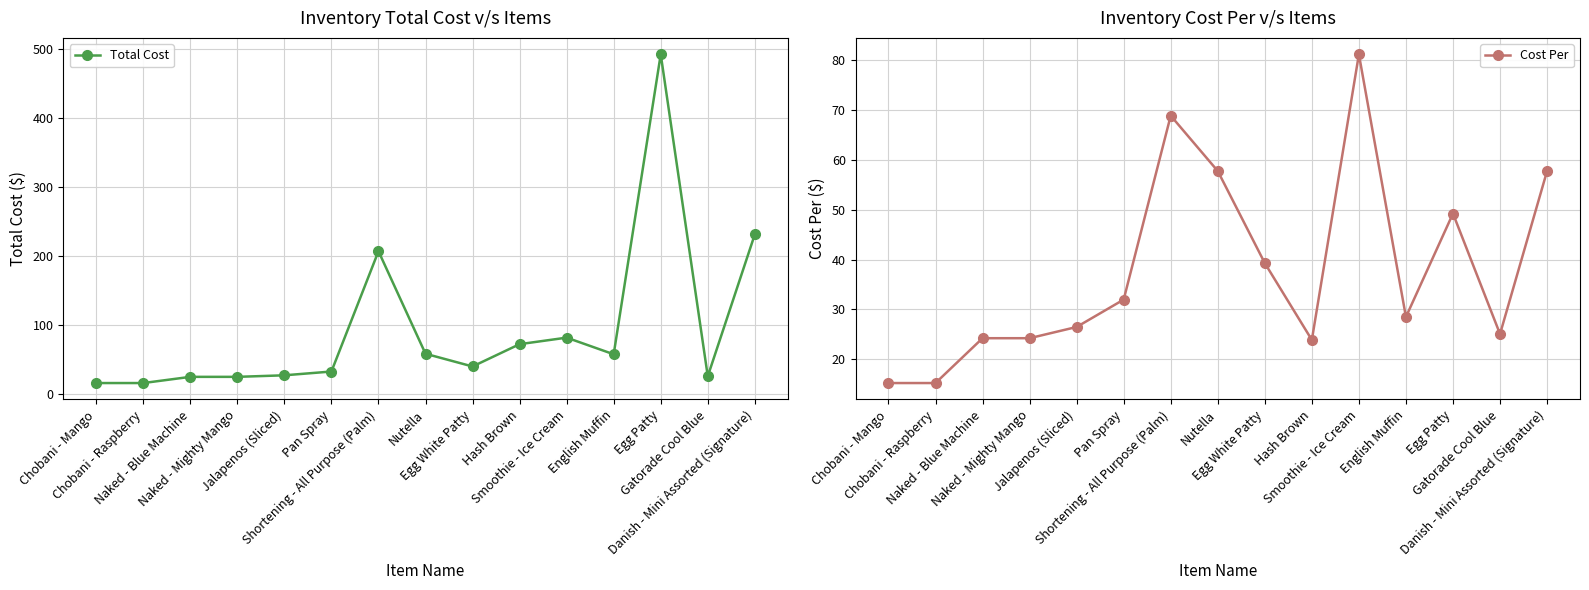

Reading left to right, extract all data points from this chart.

Total Cost: 15.2	15.2	24.2	24.2	26.5	32.0	206.6	57.8	39.3	71.7	81.2	57.0	492.3	25.1	231.0
Cost Per: 15.2	15.2	24.2	24.2	26.5	32.0	68.8	57.8	39.3	23.9	81.2	28.5	49.2	25.1	57.8